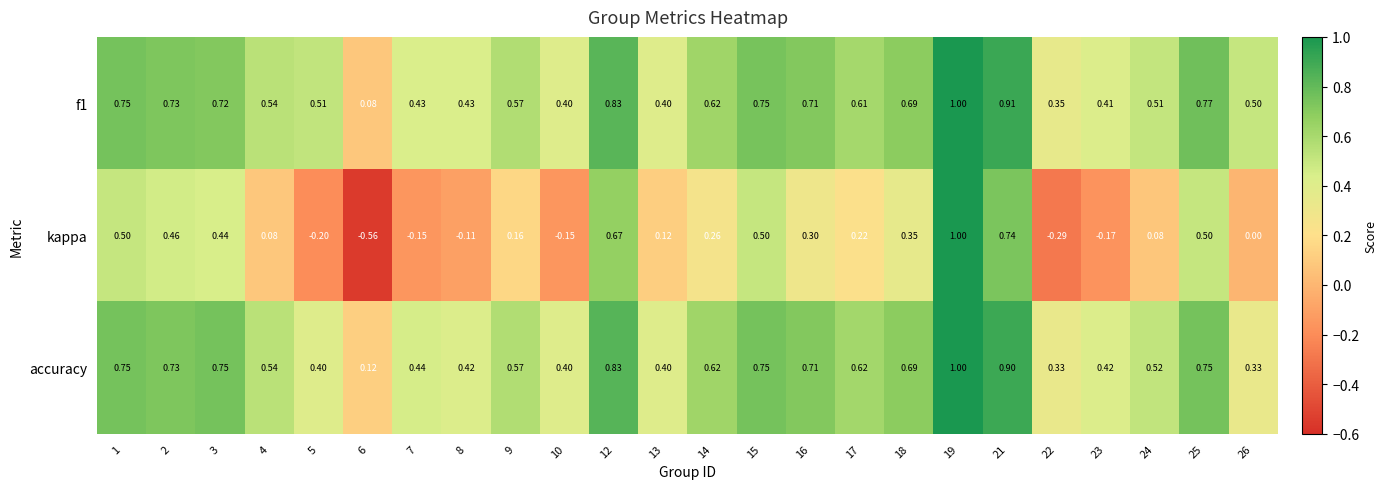

Between 7 and 17, which series saw the biggest shift?

kappa